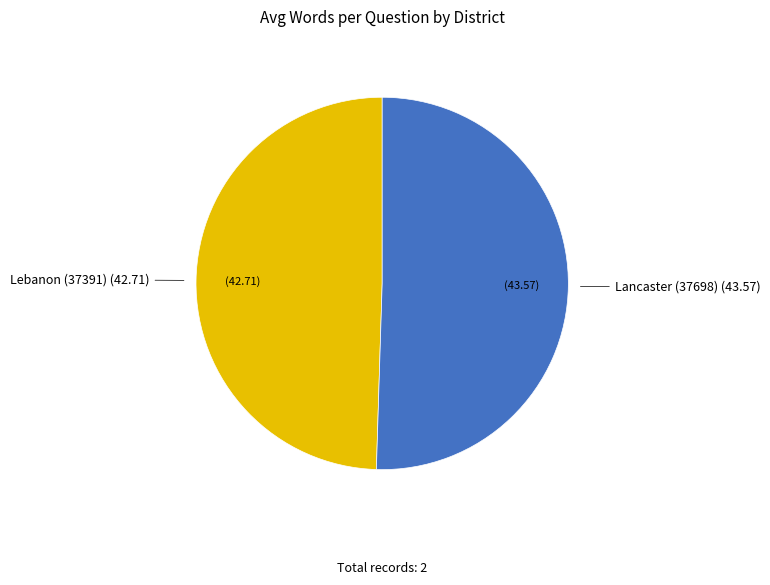

Is there a majority slice in this chart?

Yes